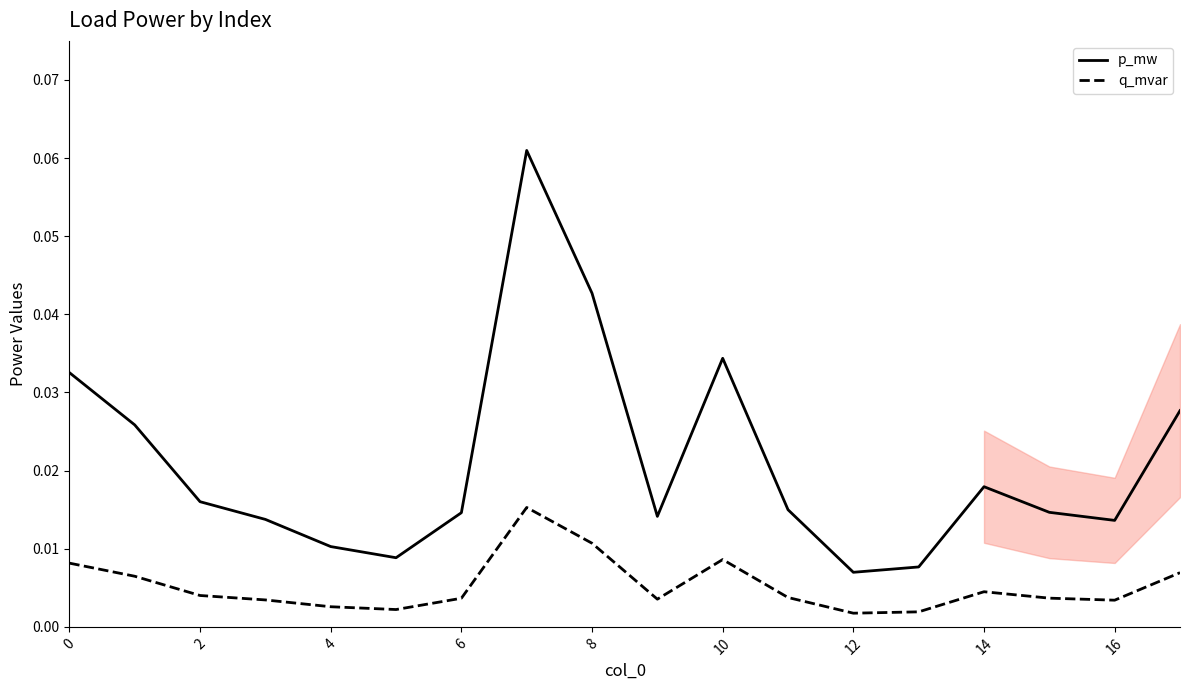

True or false: p_mw and q_mvar intersect in this chart.

False